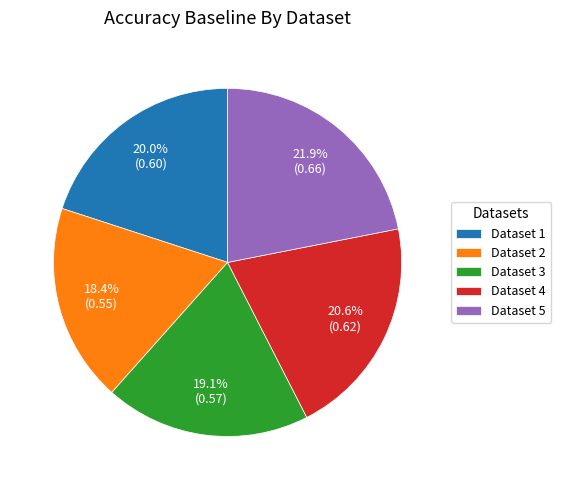

Count the number of slices in the pie.

5